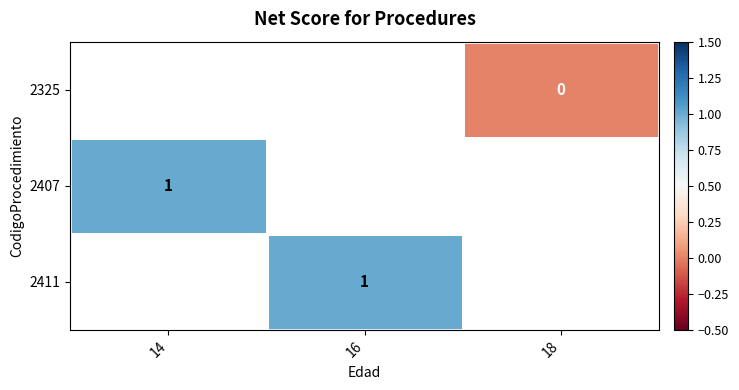

How many distinct data groups are displayed?

3